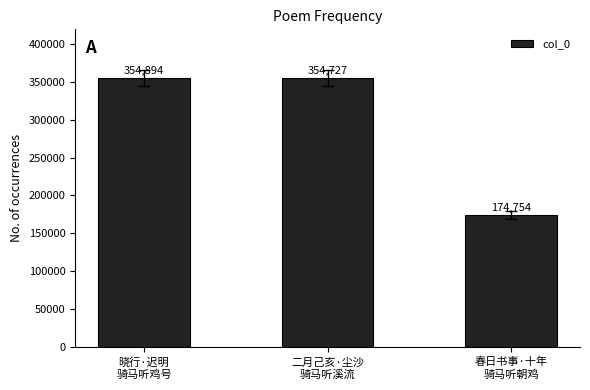

How many distinct data groups are displayed?

1